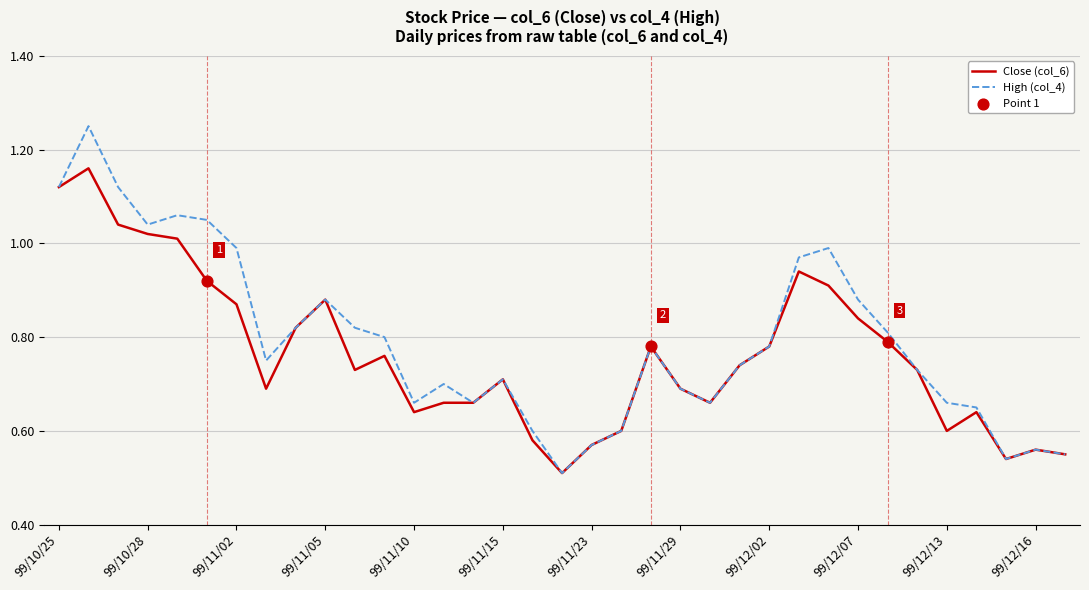

At how many categories does at least one series exceed 0?

35